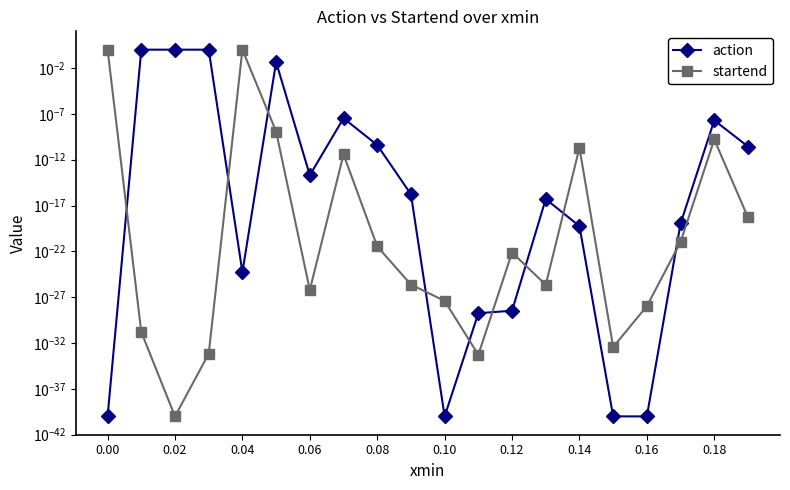

List the series in order of their overall mean, lowest first.

startend, action